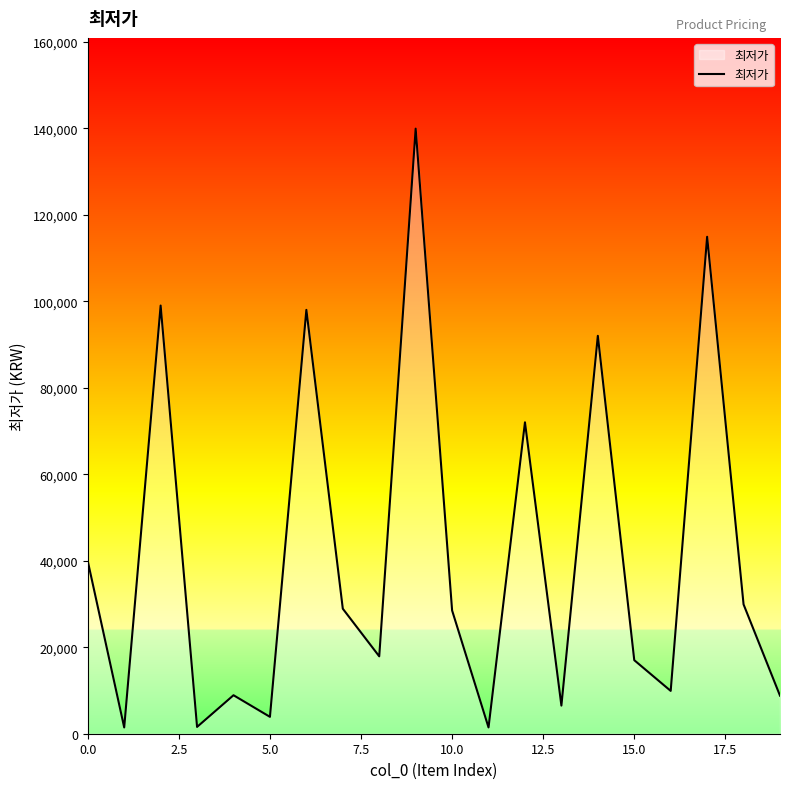

What is the maximum value shown in the chart?

139900